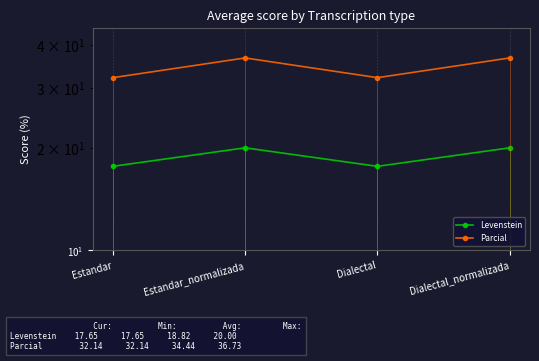

True or false: Levenstein and Parcial cross at least once.

False